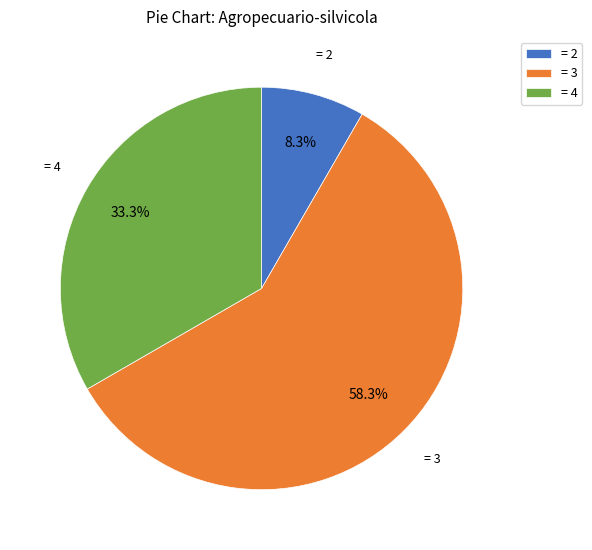

Which category has the smallest portion of the pie?

= 2